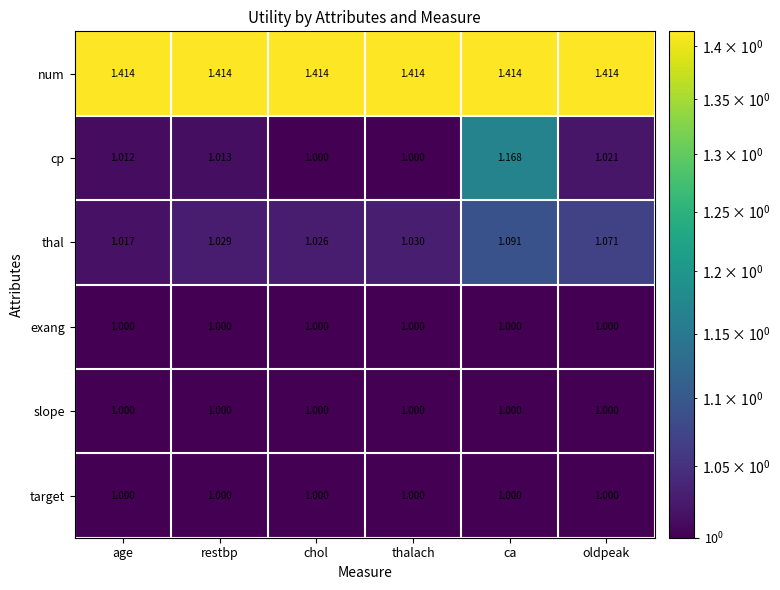

What is the difference between the highest and lowest values at age?

0.4